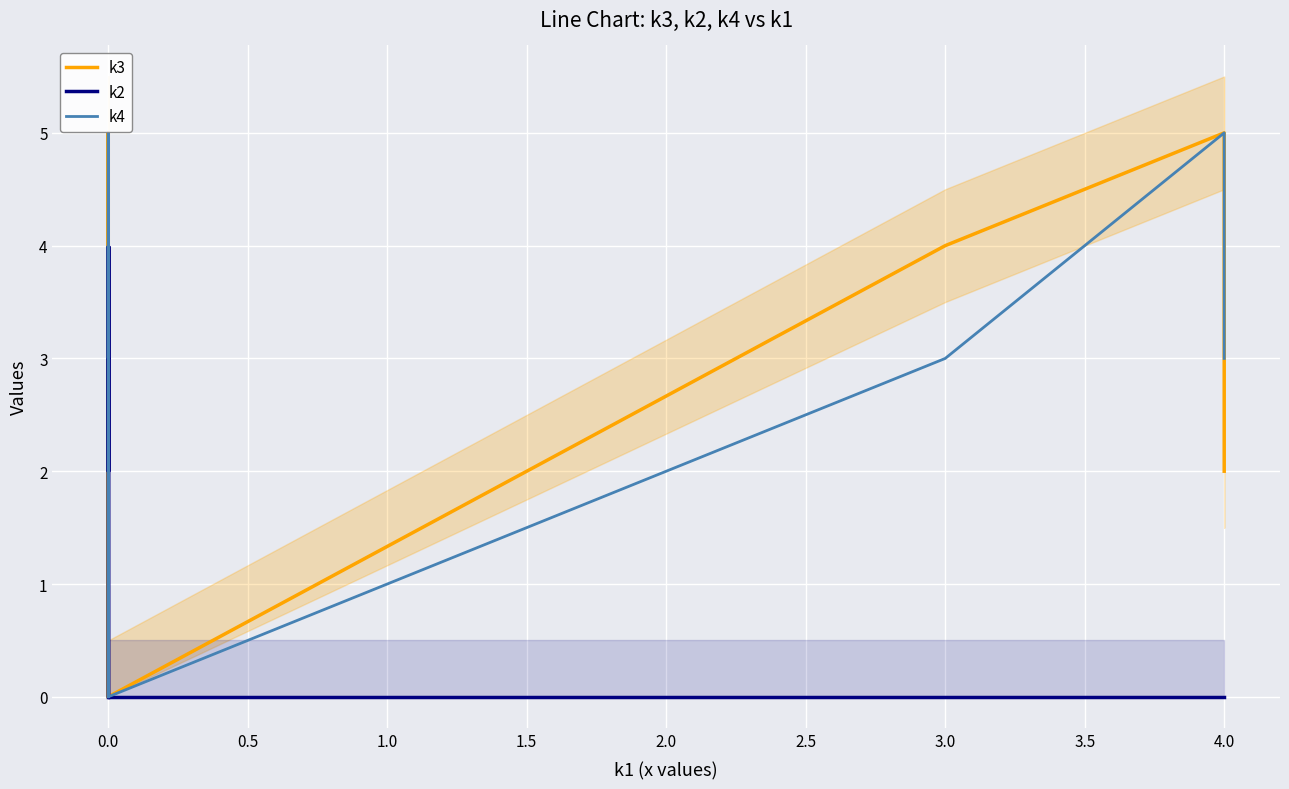

How many times do k4 and k3 cross each other?

3